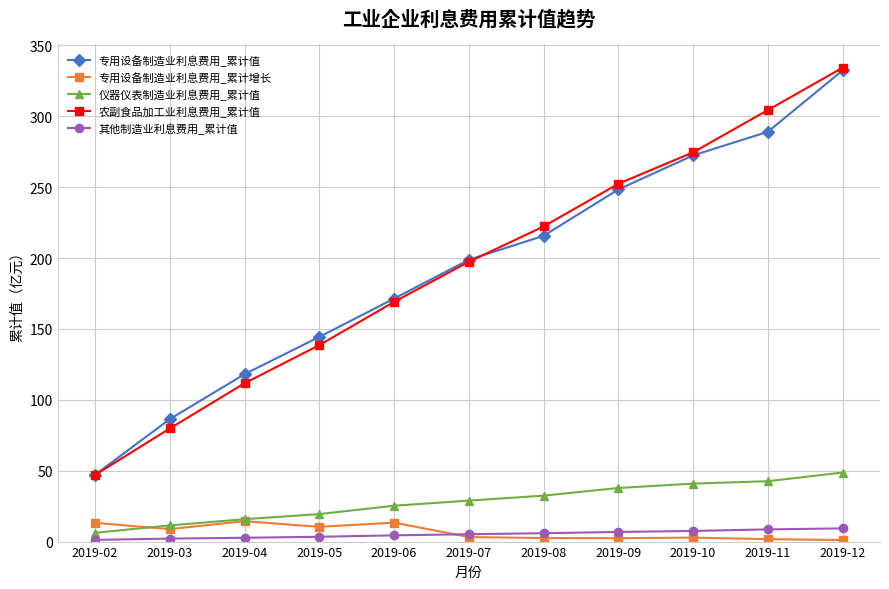

At how many categories does at least one series exceed 189?

6